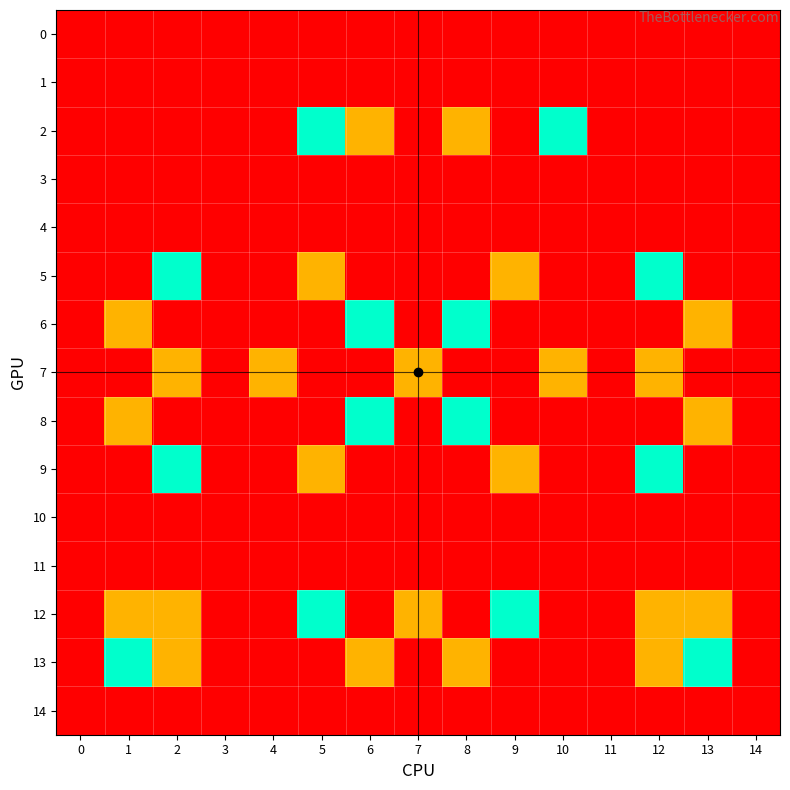

What is the spread (max minus min) of values at 8?

2